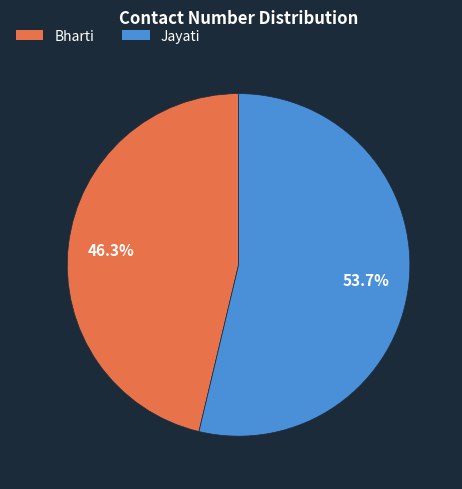

To the nearest percent, what is the difference between the Jayati and Bharti slice percentages?

7%